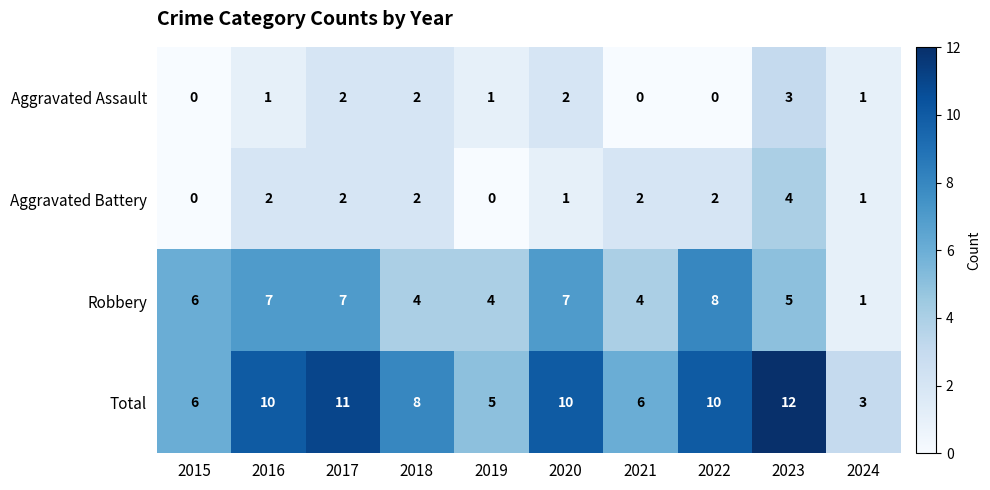

Which series has the largest range (max minus min)?

Total